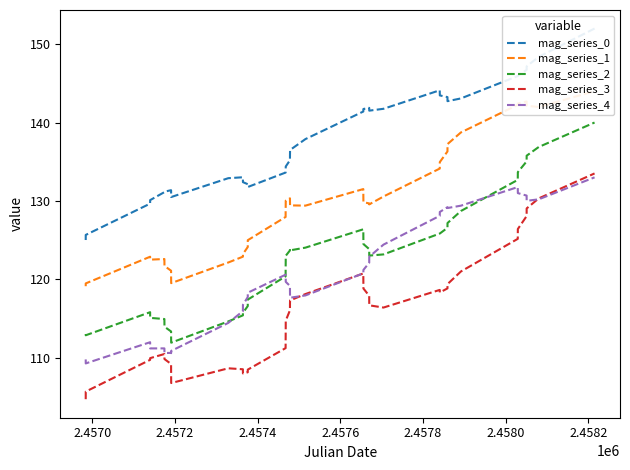

Which series has the largest range (max minus min)?

mag_series_3